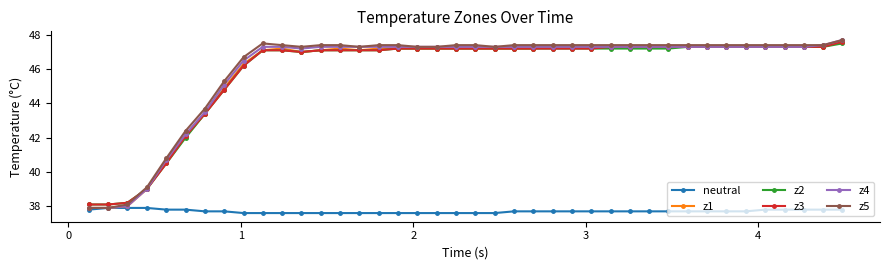

What is the value of the neutral point at the 10th from the left?

37.6